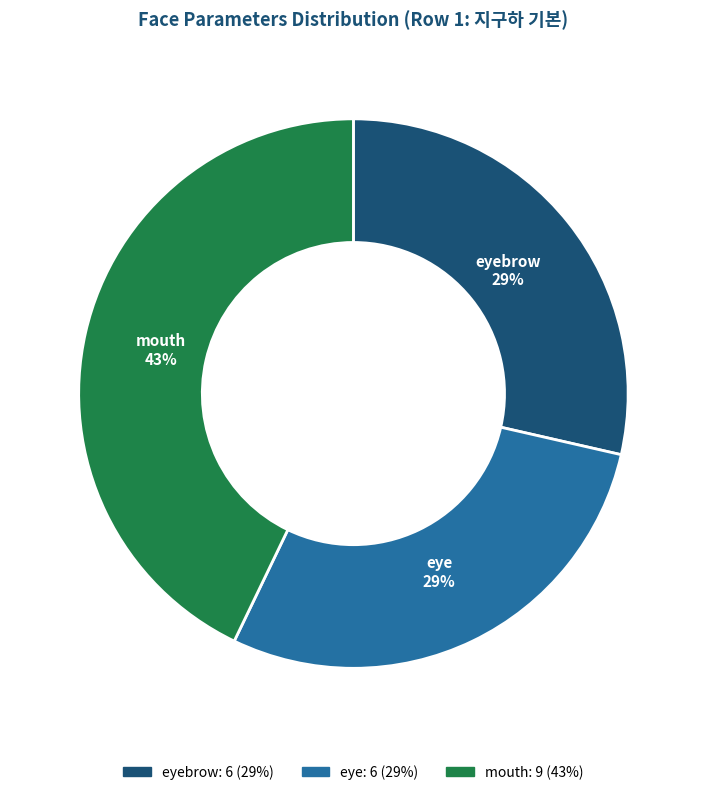

To the nearest percent, what is the average slice percentage?

33%